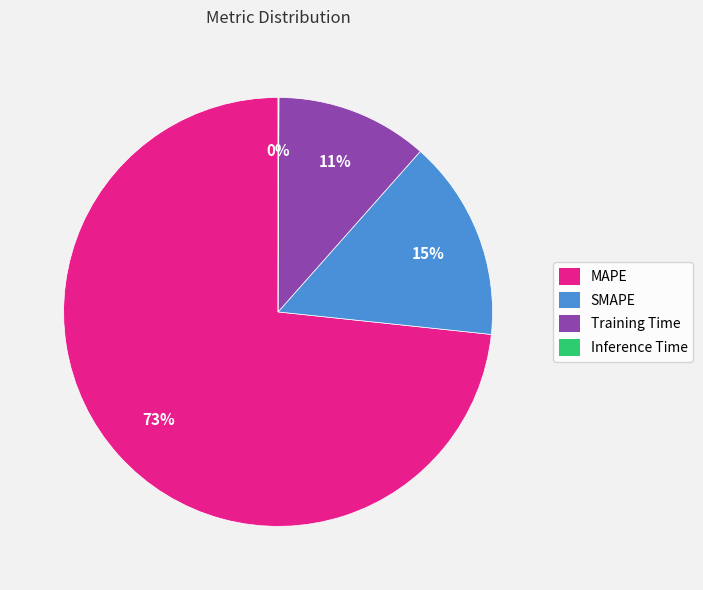

Do MAPE and Training Time together represent more than half of the pie?

Yes